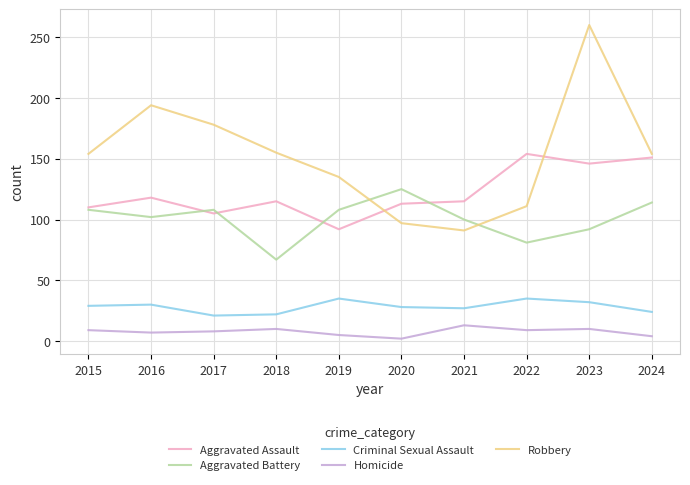

How many values in the Criminal Sexual Assault series are below 29?

5